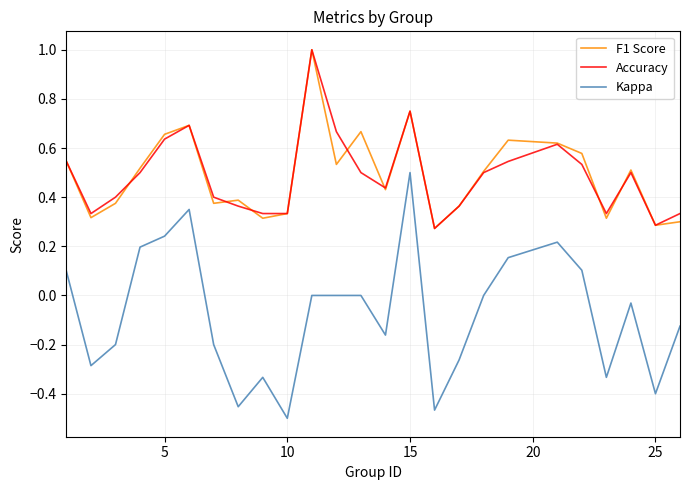

What is the highest value of the F1 Score series?

1.0